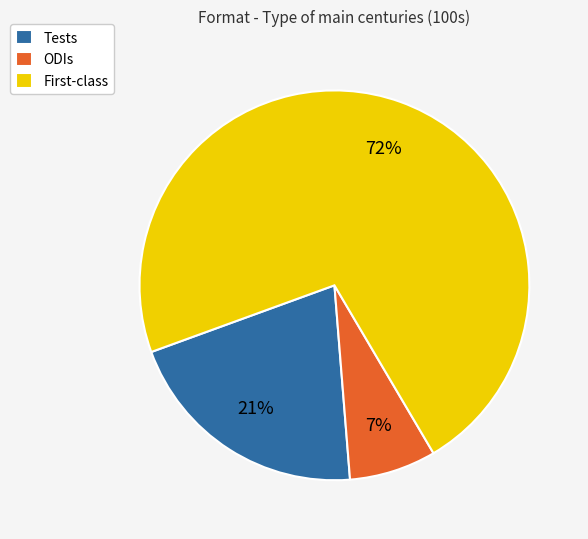

Combined, do ODIs and Tests account for over 50%?

No